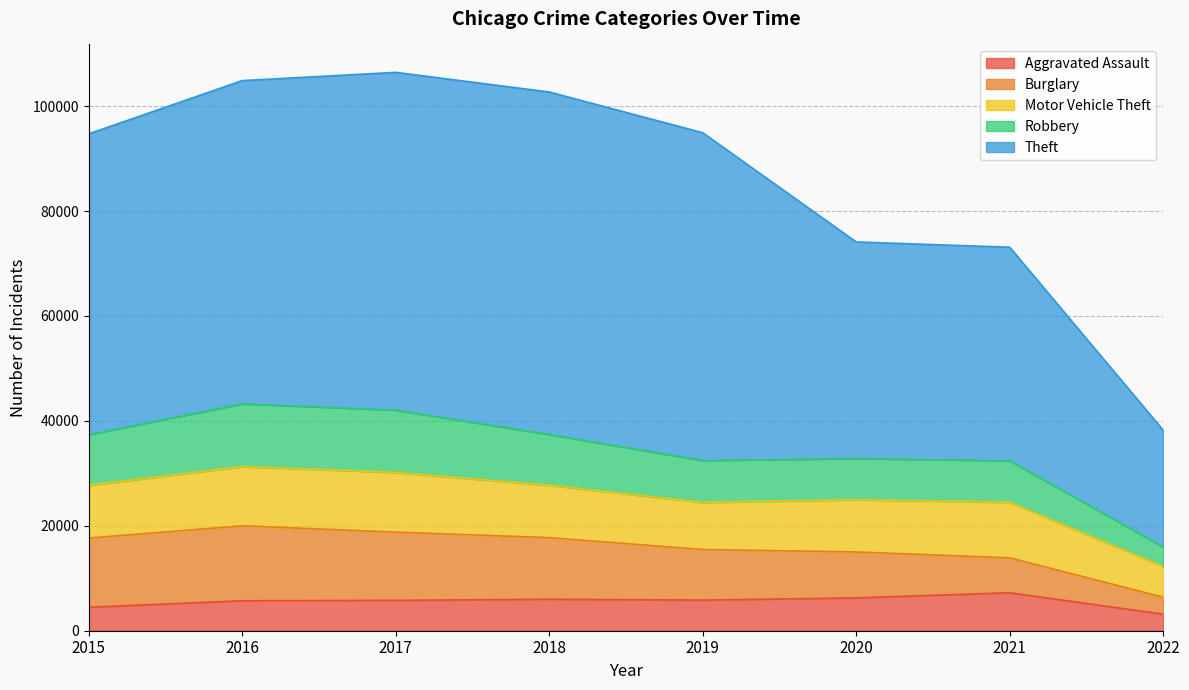

What is the lowest value of the Aggravated Assault series?

3158